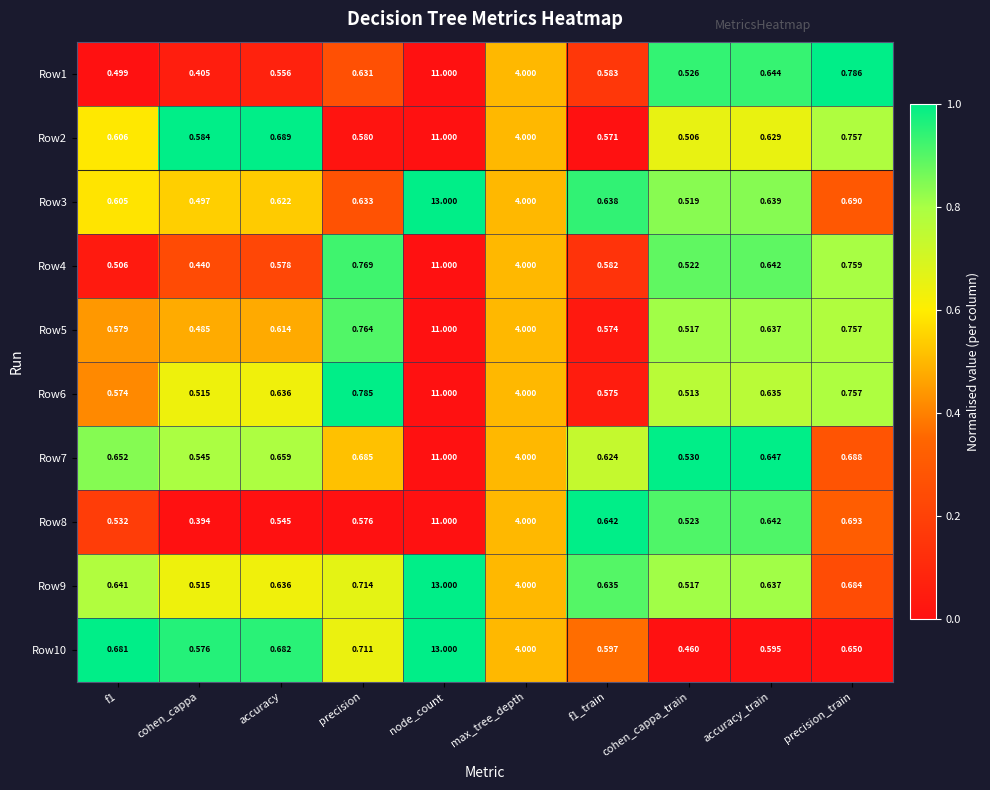

What is the spread (max minus min) of values at accuracy_train?

0.1